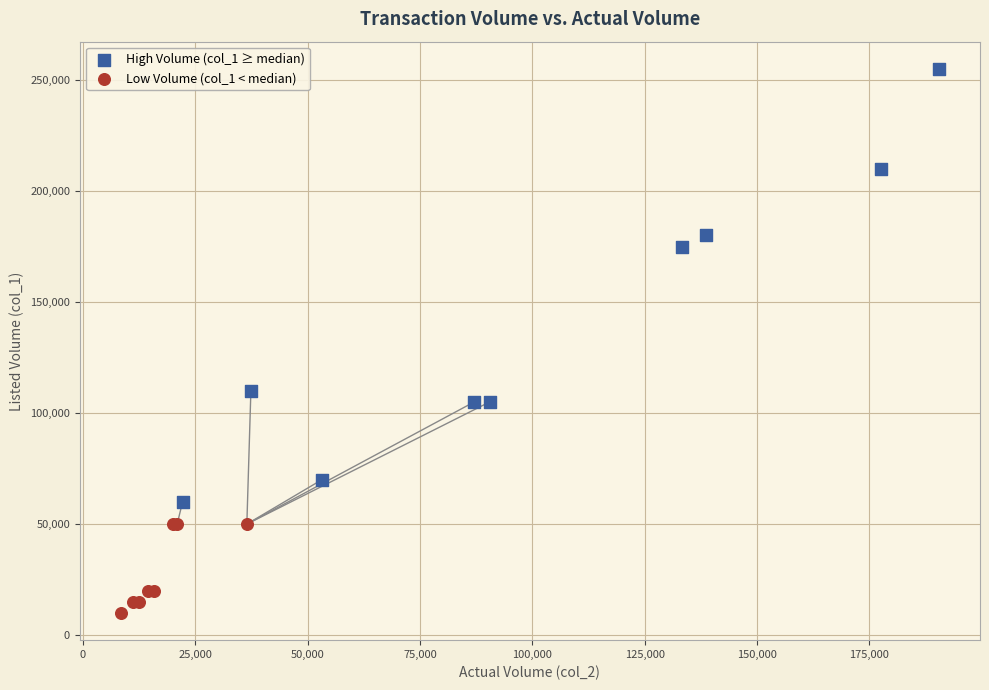

Which series contains the highest Y value?

High Volume (col_1 ≥ median)